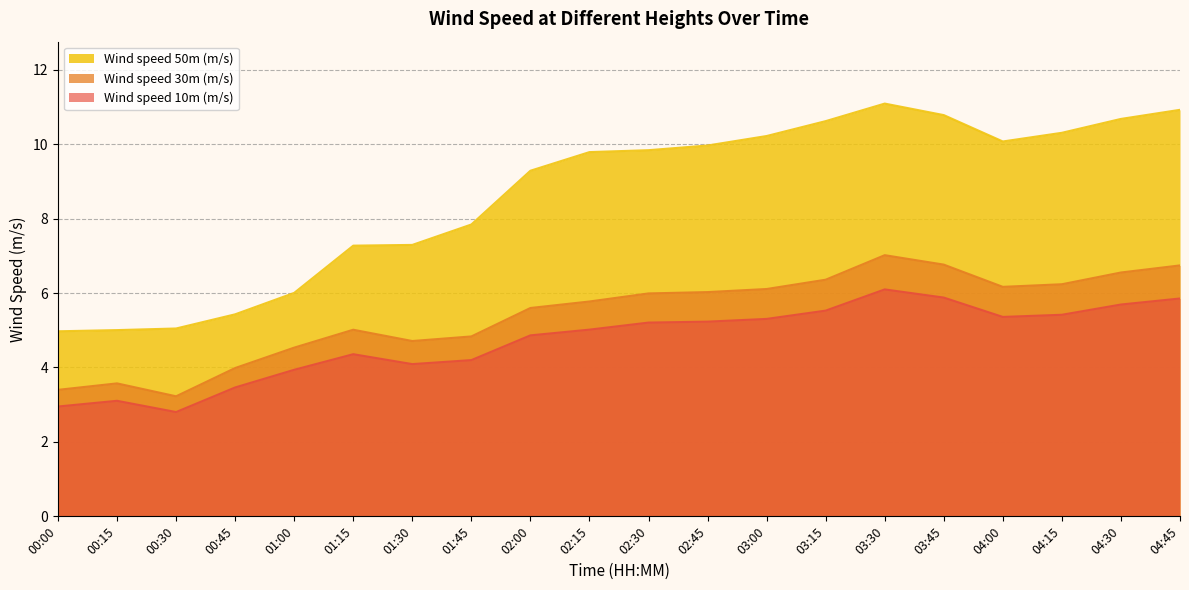

Is the value of Wind speed 50m (m/s) at 03:00 greater than the value of Wind speed 10m (m/s) at 04:00?

Yes